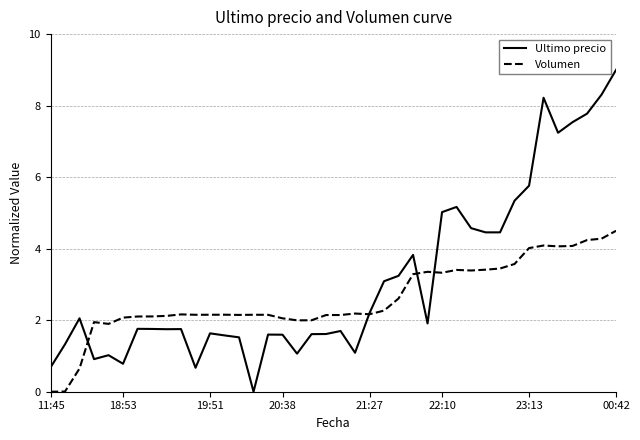

Which series has the largest total across all categories?

Ultimo precio